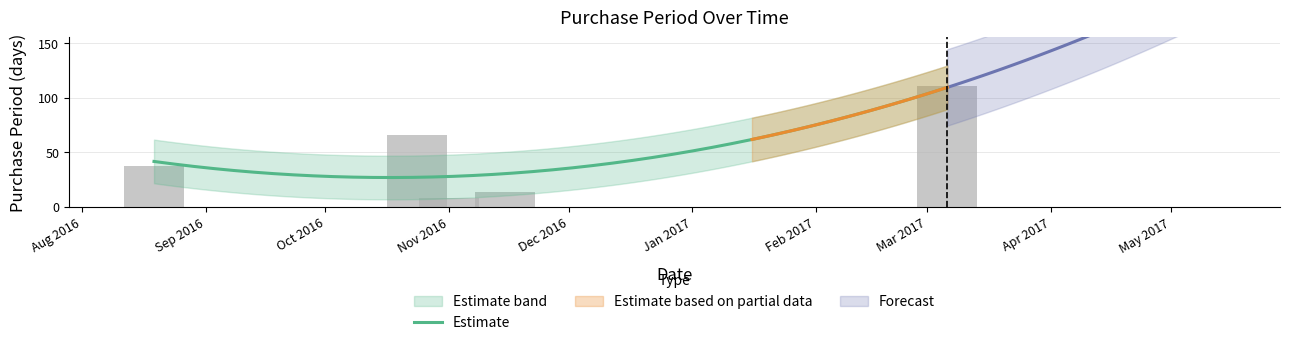

True or false: the data shows 55 at 2017-03-06.

False